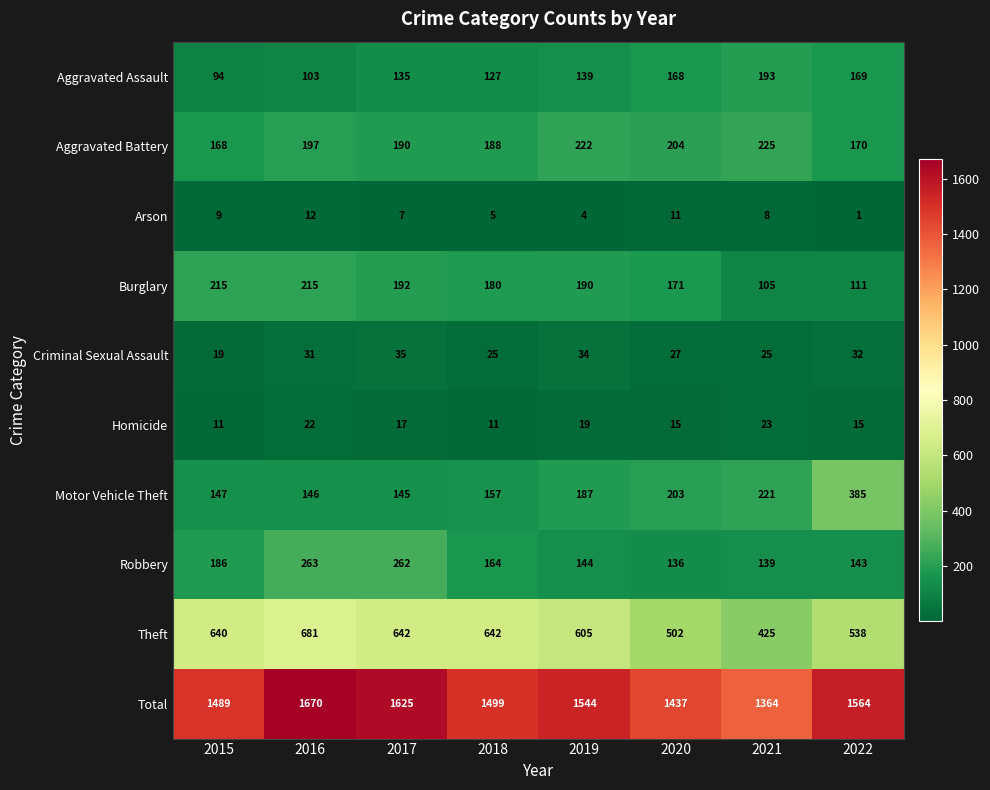

The Robbery series shows 58 at 2020. True or false?

False